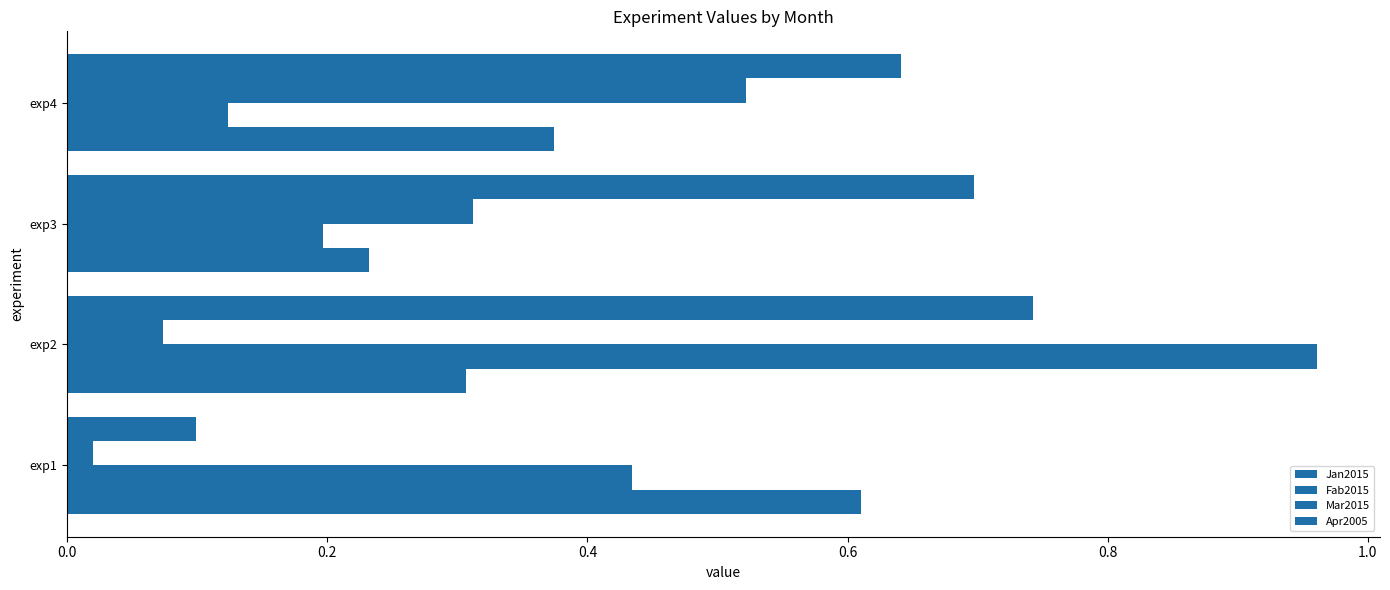

Count the Apr2005 values in the range 0 to 1.

4